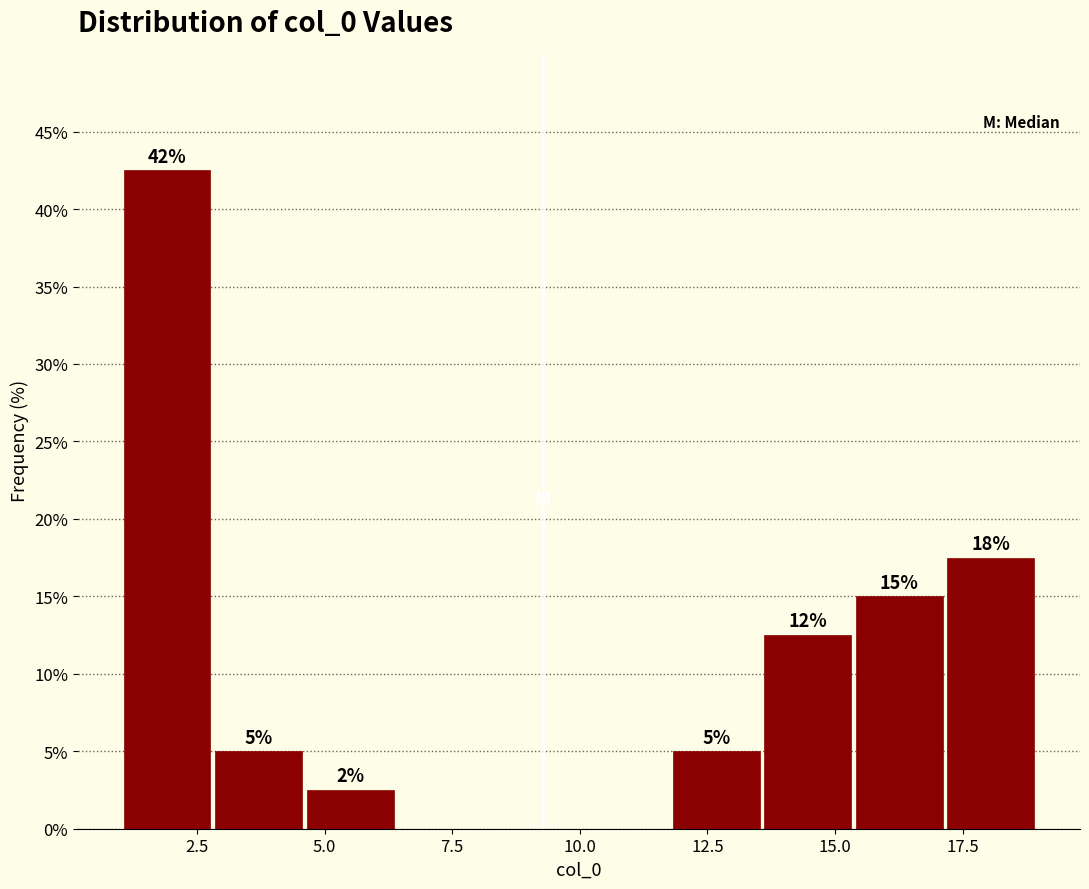

Around what value on the x-axis is the tallest bar? Give the approximate position of its centre, as read against the axis.

2.0